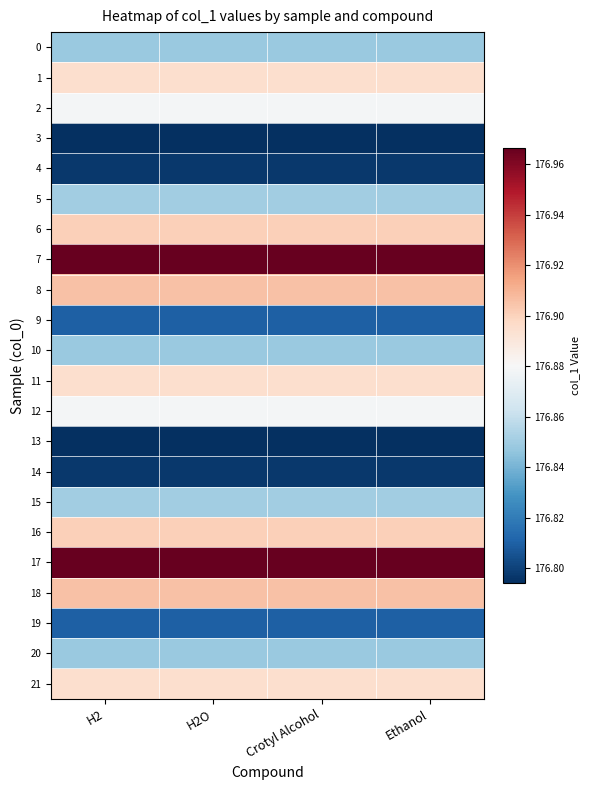

At which category is the sum across all series the highest?

H2